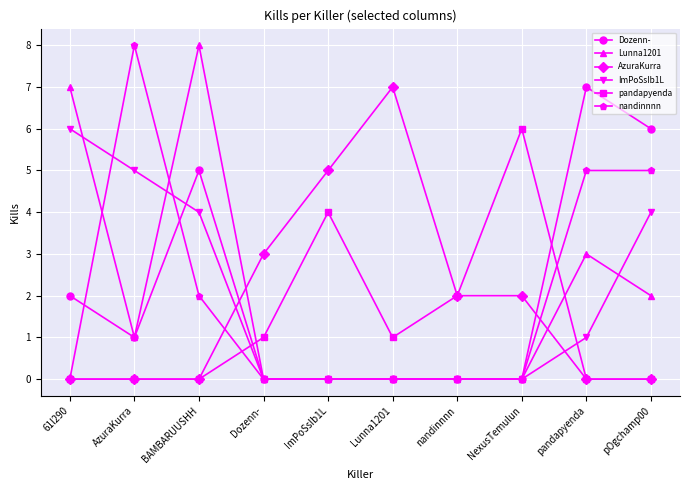

What is the difference between the highest and lowest values at pandapyenda?

7